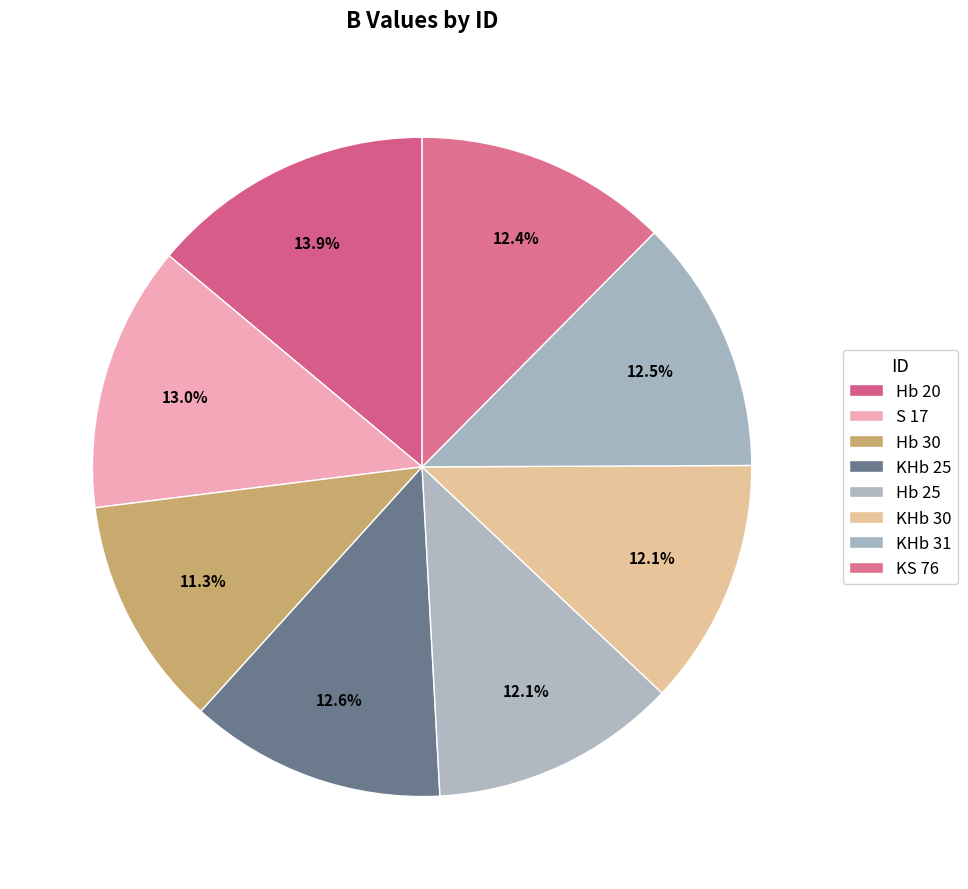

How many segments does this pie chart have?

8